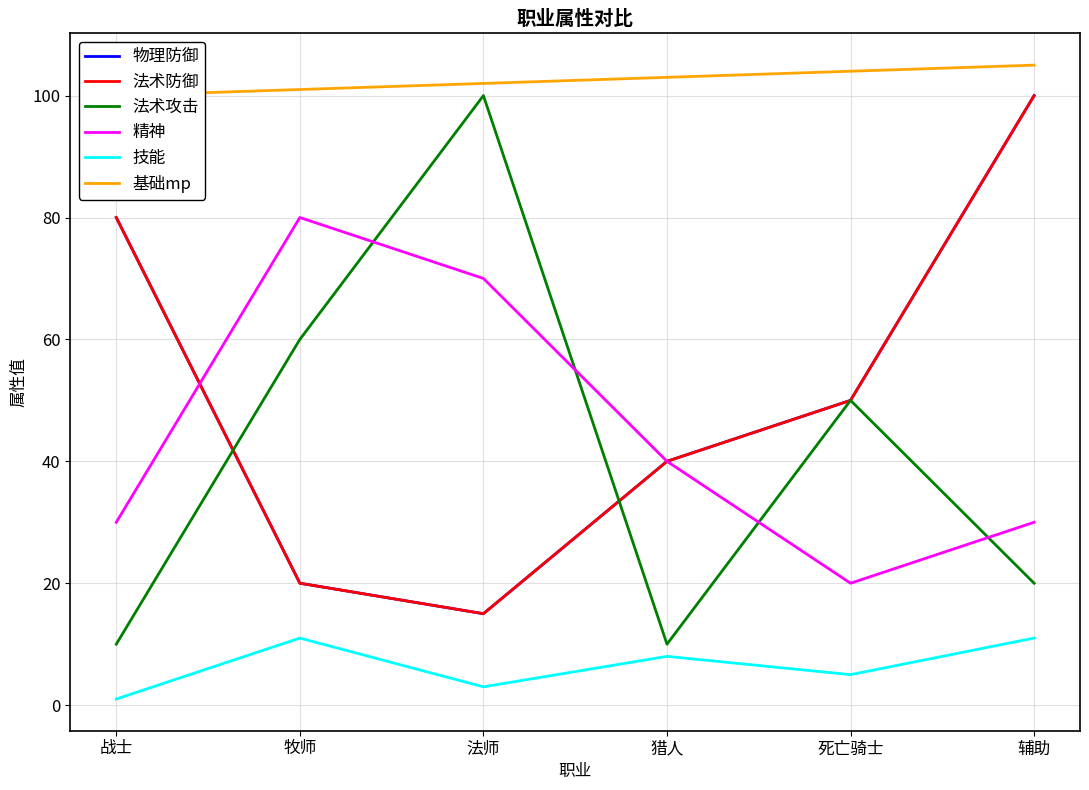

Count the number of data series in this chart.

6